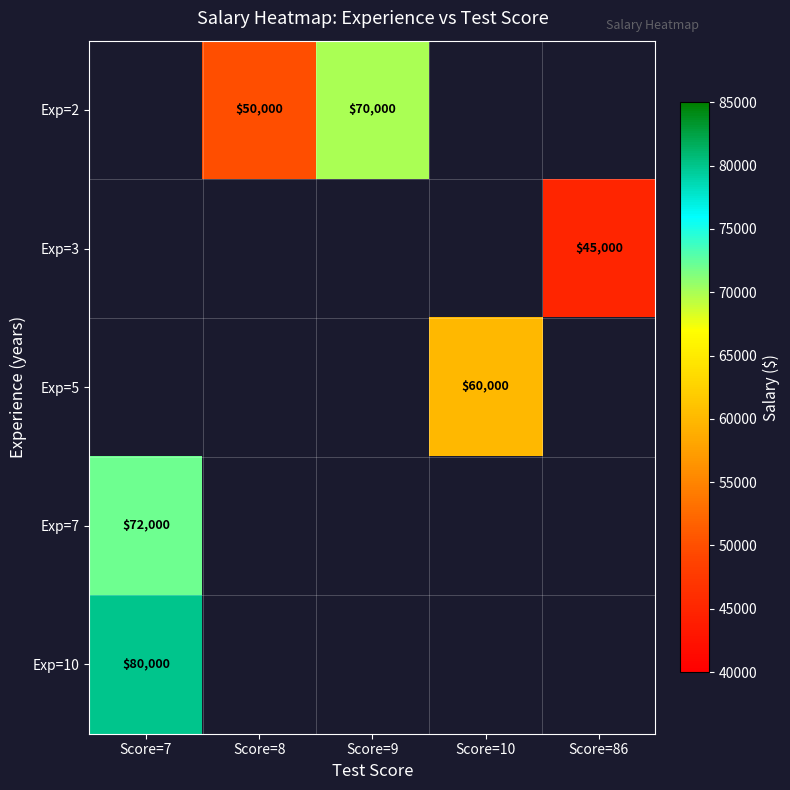

Is it true that Exp=10 equals 25624 at Score=7?

False